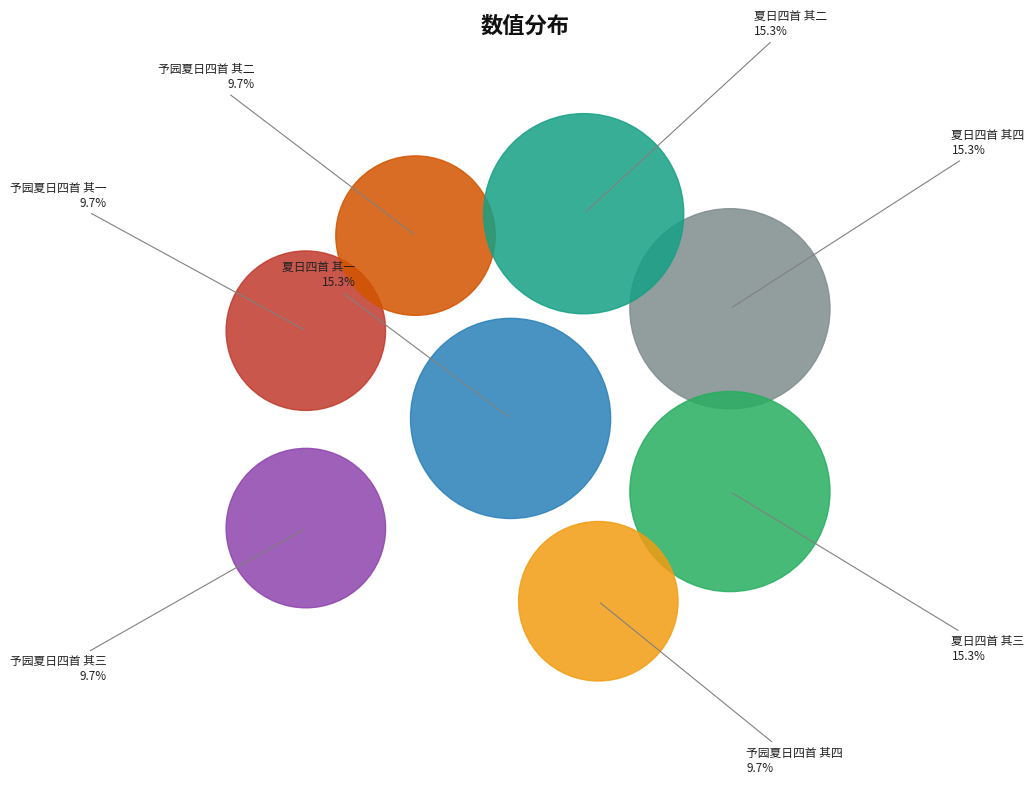

Between 予园夏日四首 其一 and 夏日四首 其一, which is larger?

夏日四首 其一